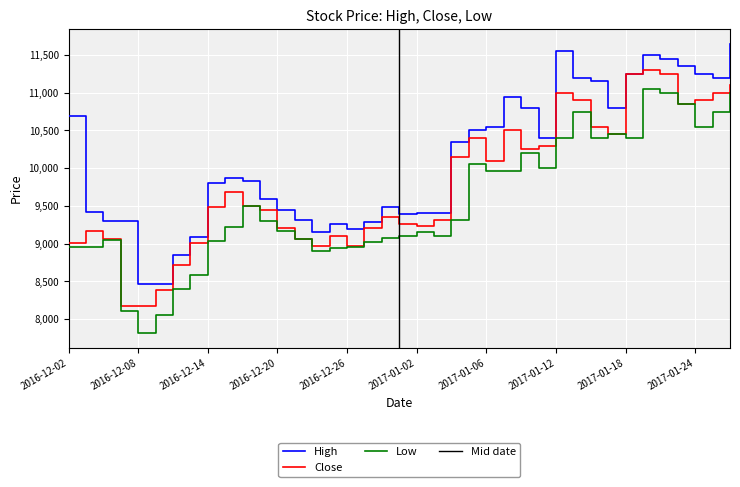

How many data points in Close are above 9485?

20